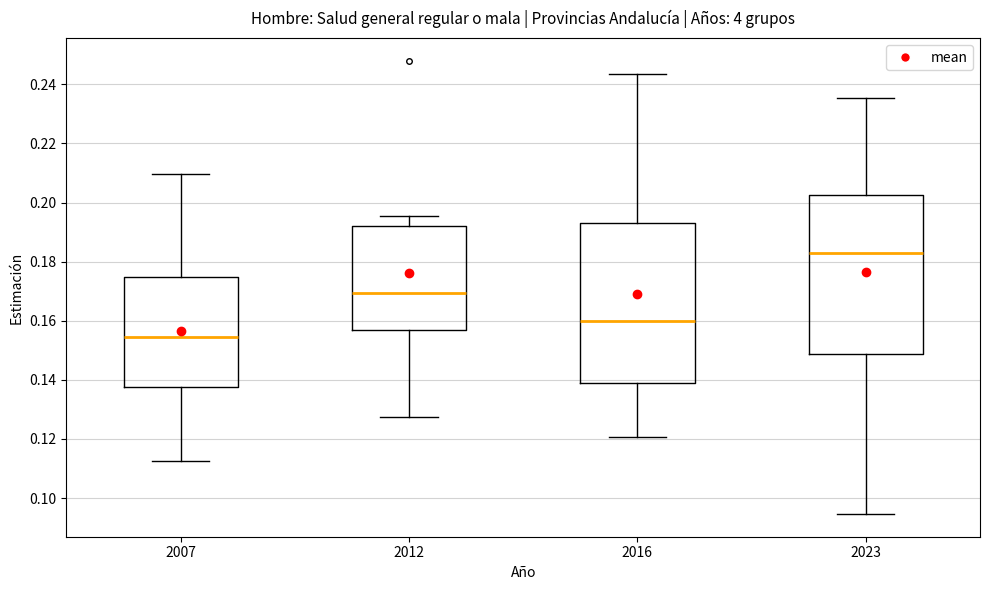

Which box's median line is the lowest?

2007